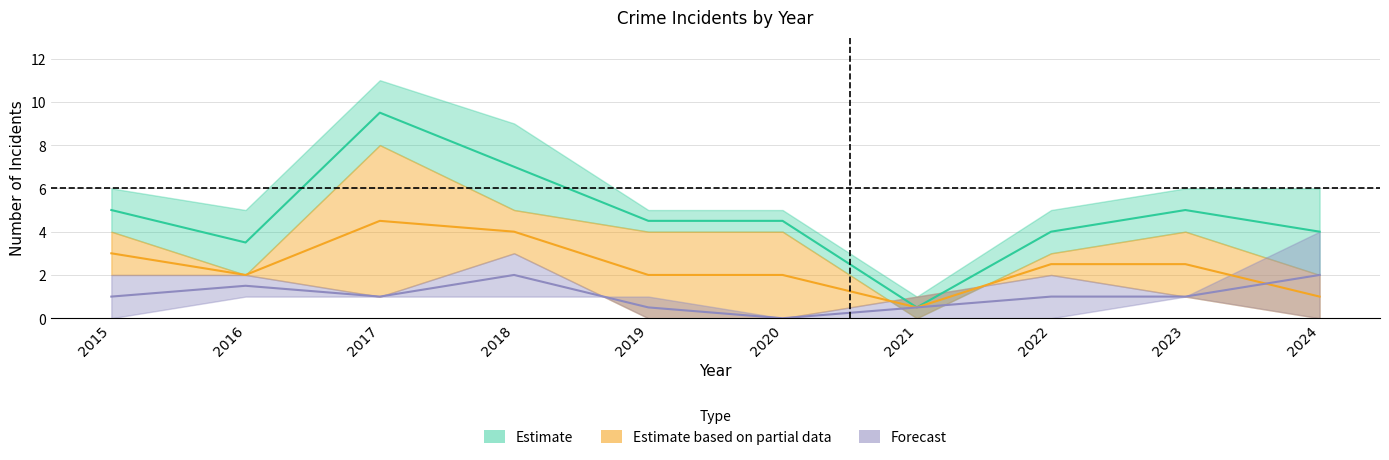

Where is the first local maximum for Robbery?

2017